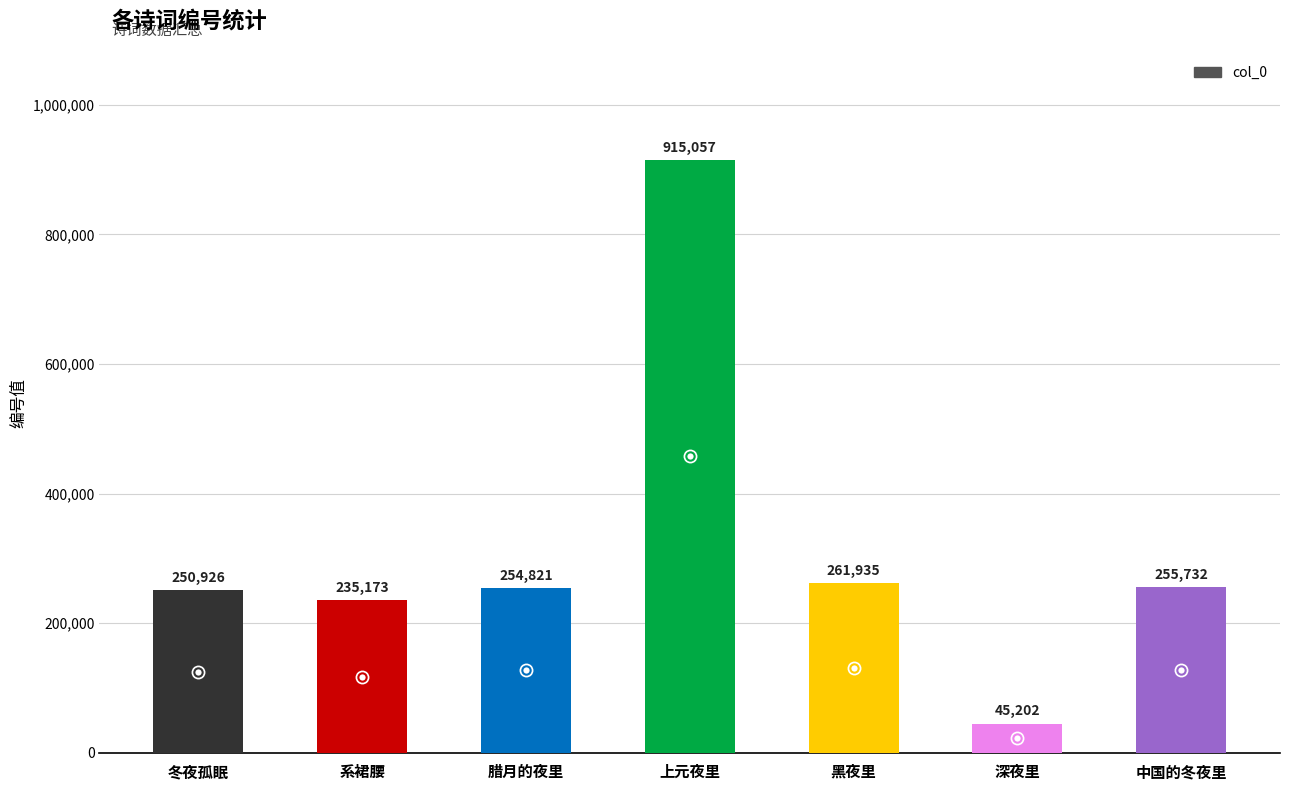

How many series are shown in this chart?

1